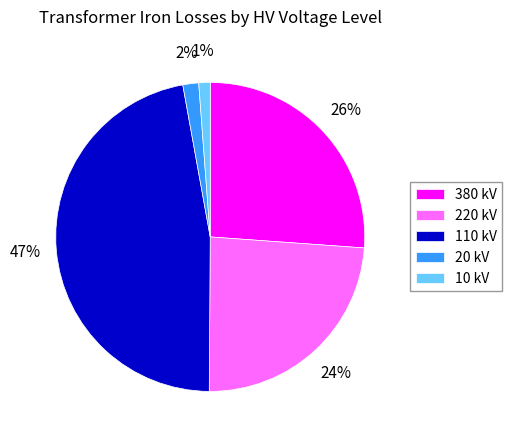

Is 20 kV the majority of the pie?

No